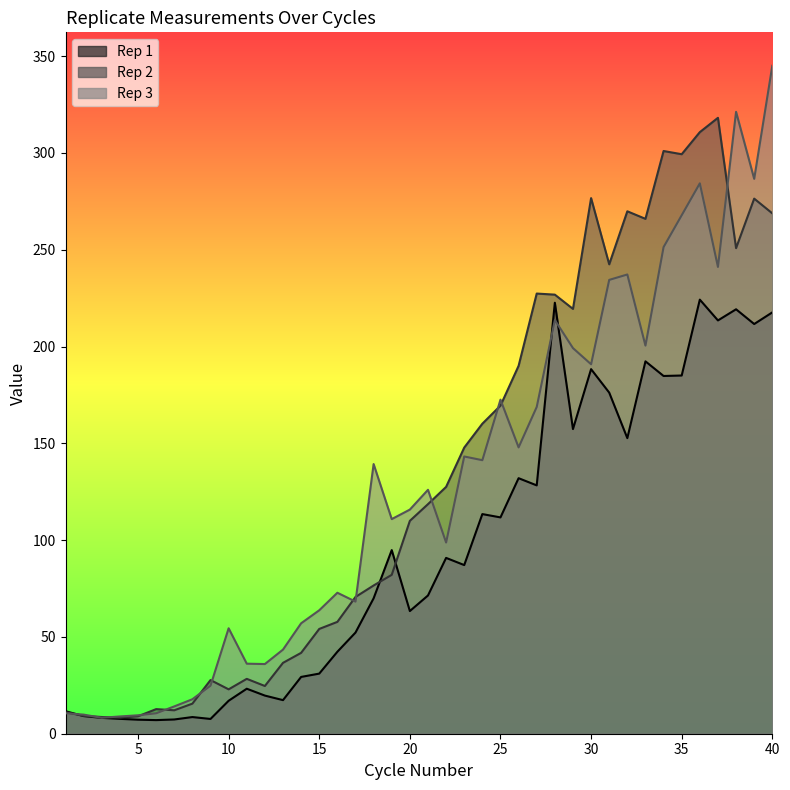

How many interior local peaks does the Rep 1 series have?

11